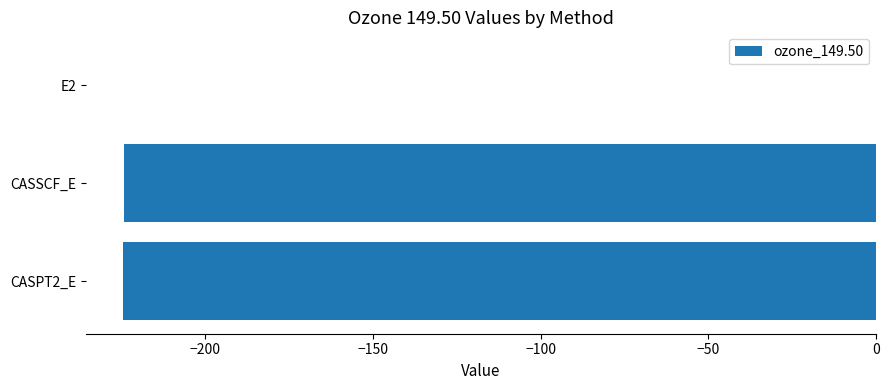

Is it true that the value at CASSCF_E is -224.3?

True